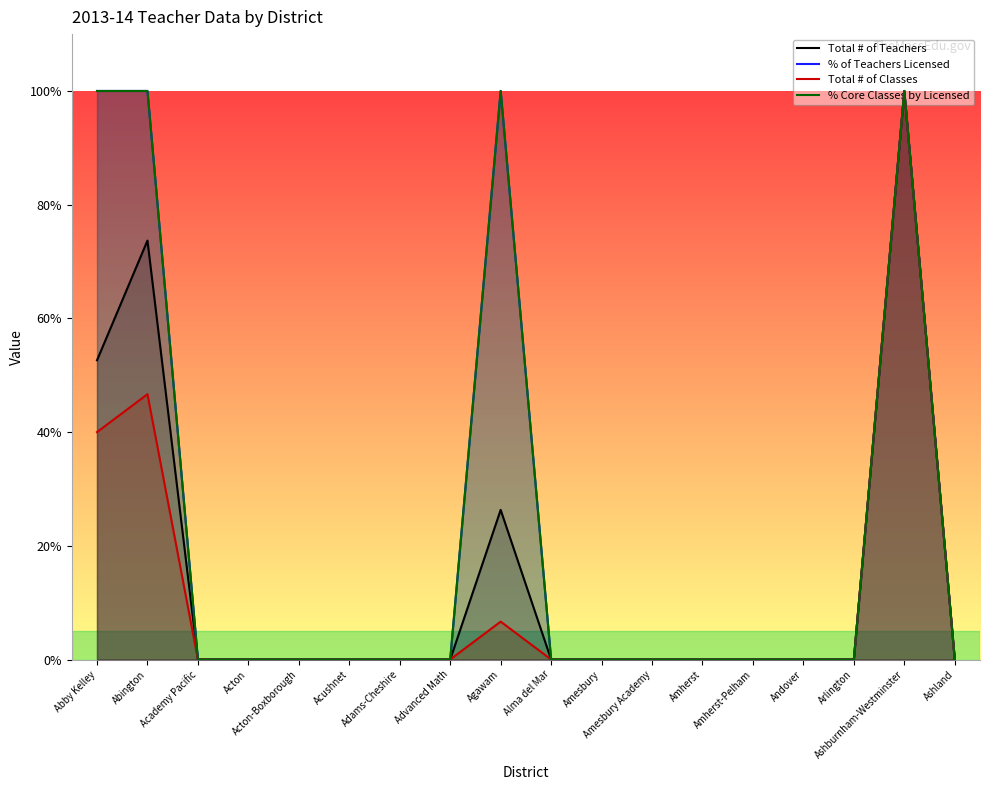

Which has a higher value, Ashland or Academy Pacific?

Ashland